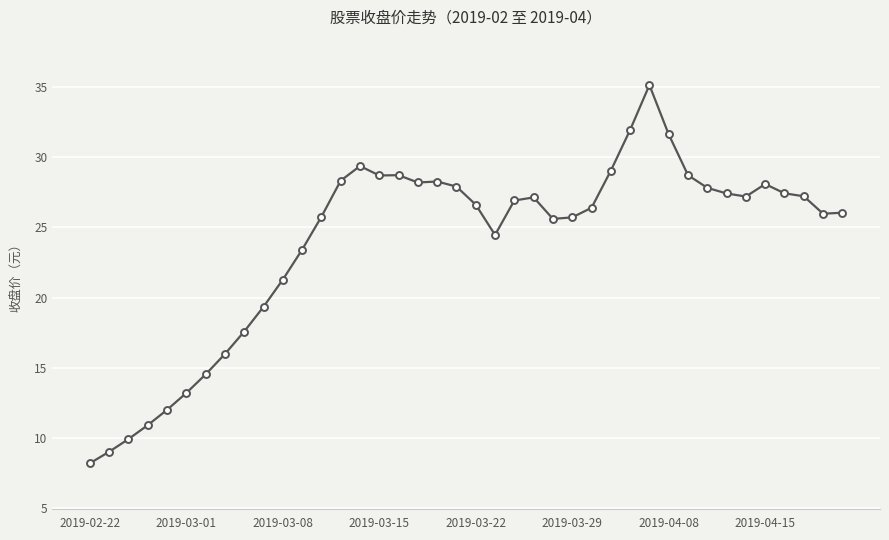

What is the value of the 14th point from the left?

28.3